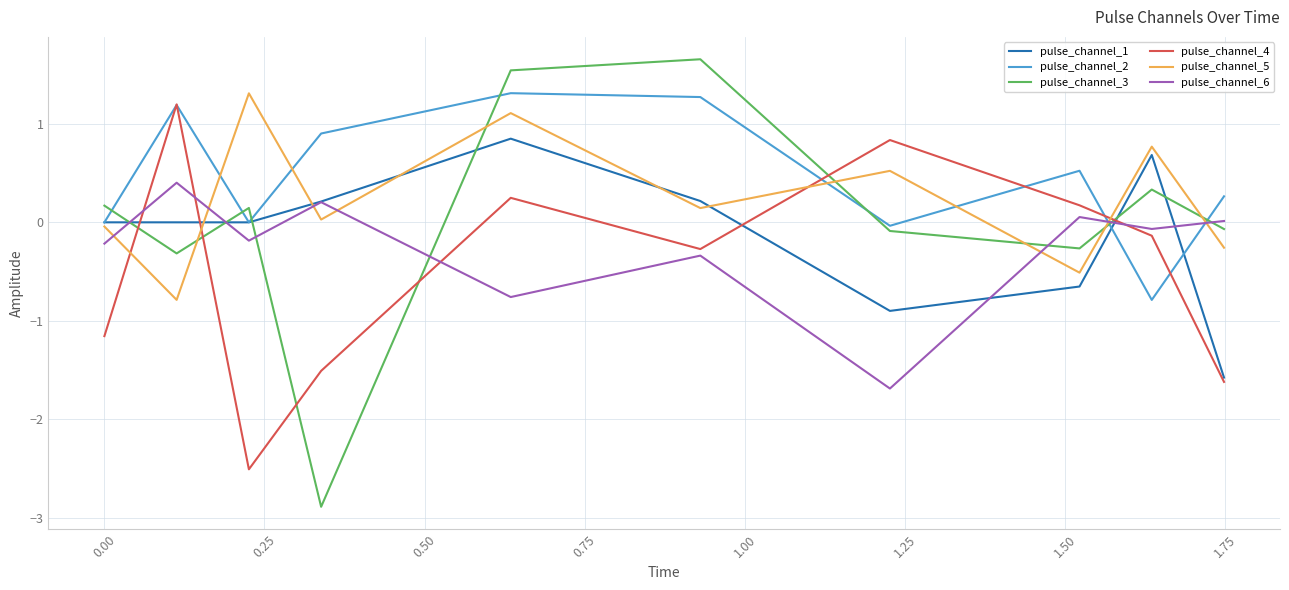

In pulse_channel_6, how many points are higher than both neighbors (excluding endpoints)?

4